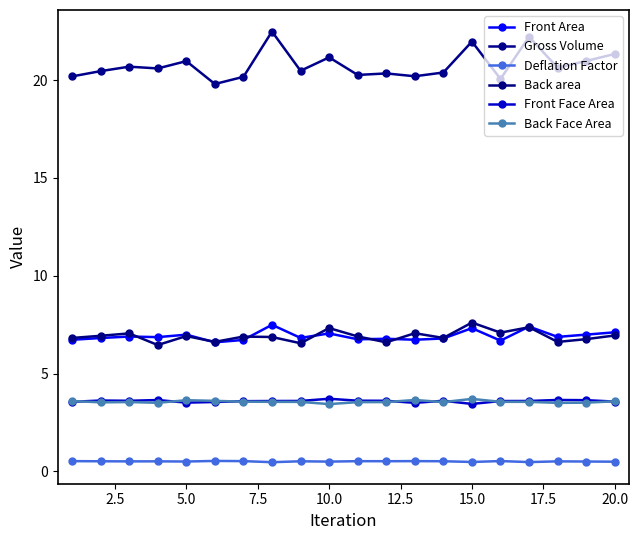

How many distinct data groups are displayed?

6